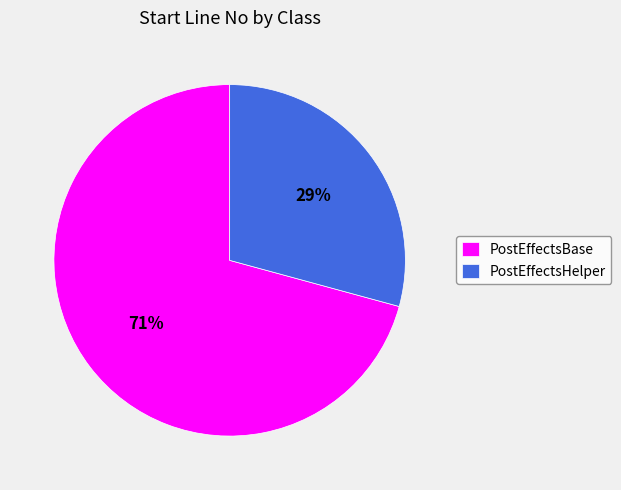

To the nearest percent, what is the difference between the largest and smallest slice percentages?

42%